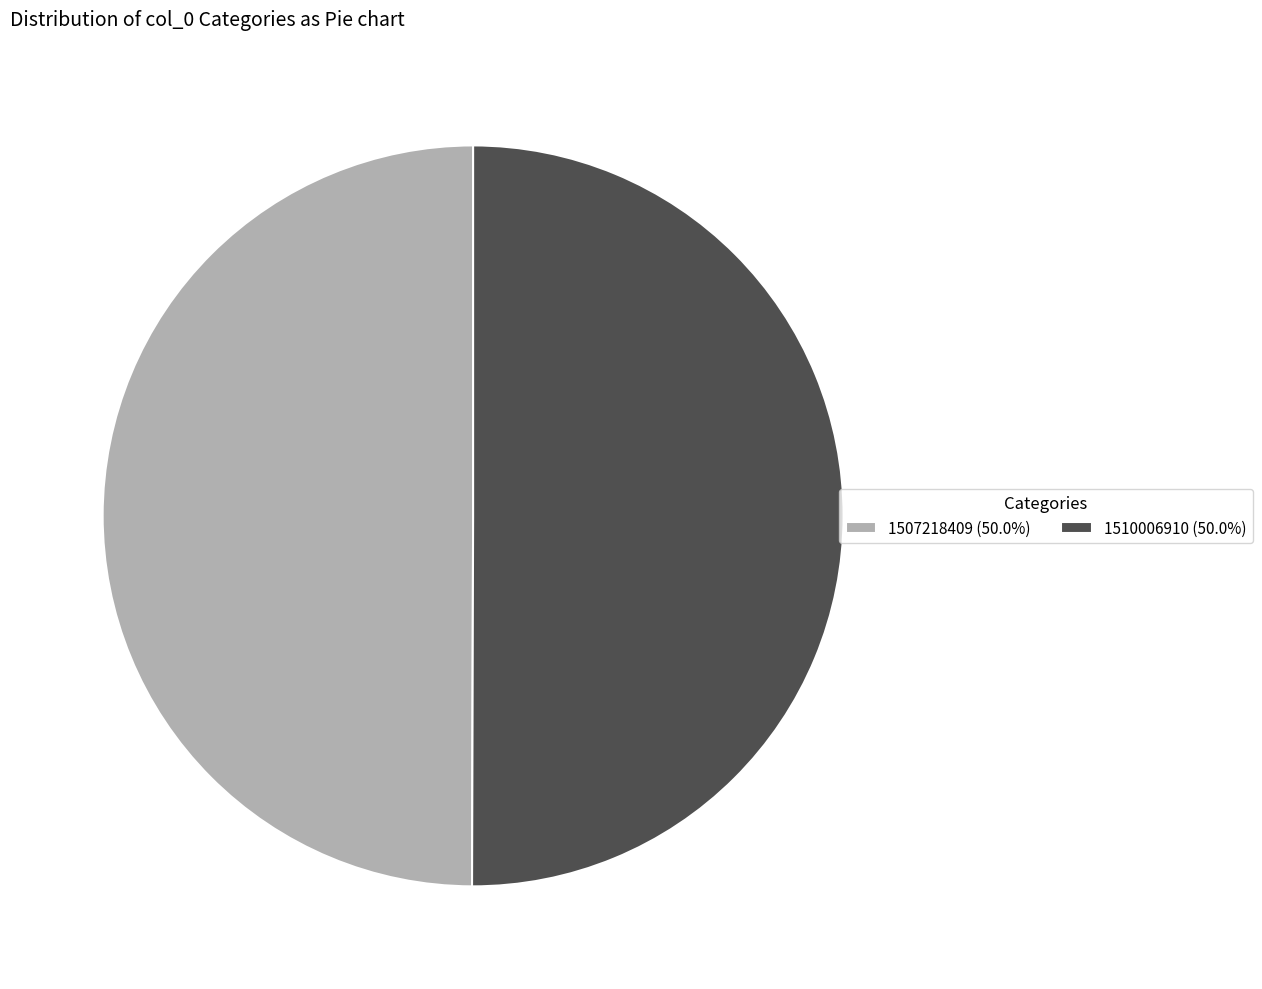

Is the sum of 1507218409 (50.0%) and 1510006910 (50.0%) greater than half?

Yes